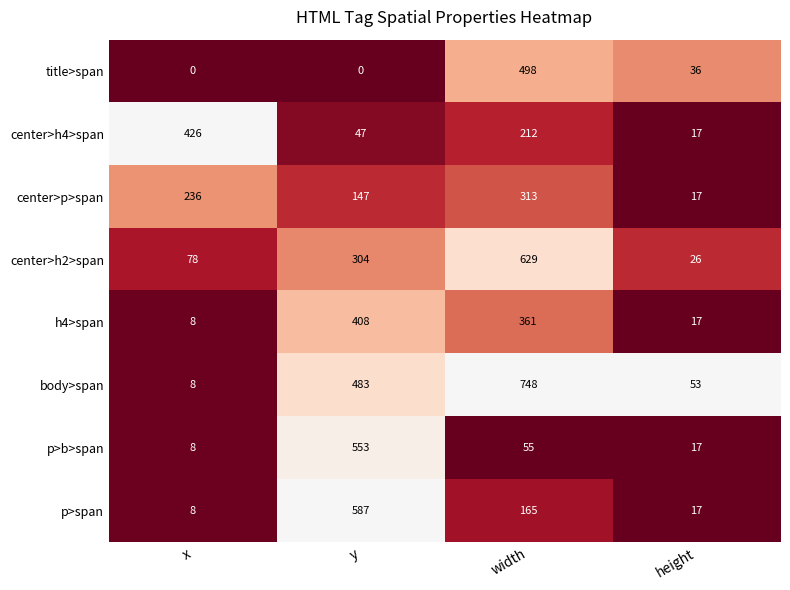

Which series has the widest spread of values?

body>span